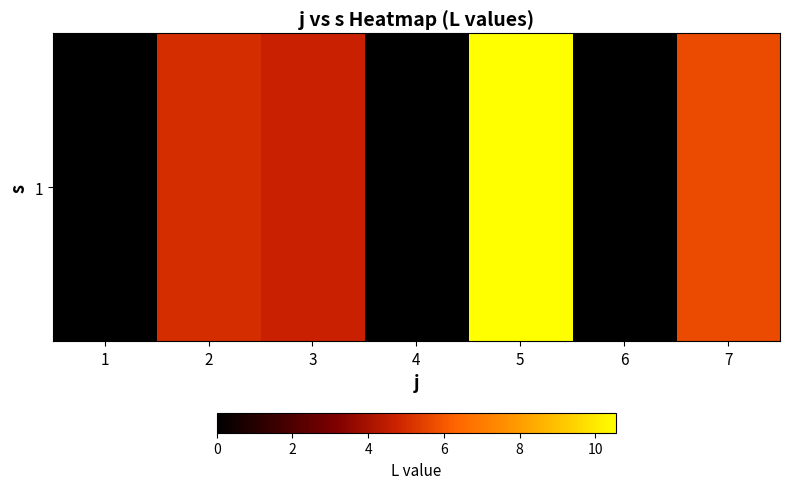

Which has a higher value, 5 or 7?

5